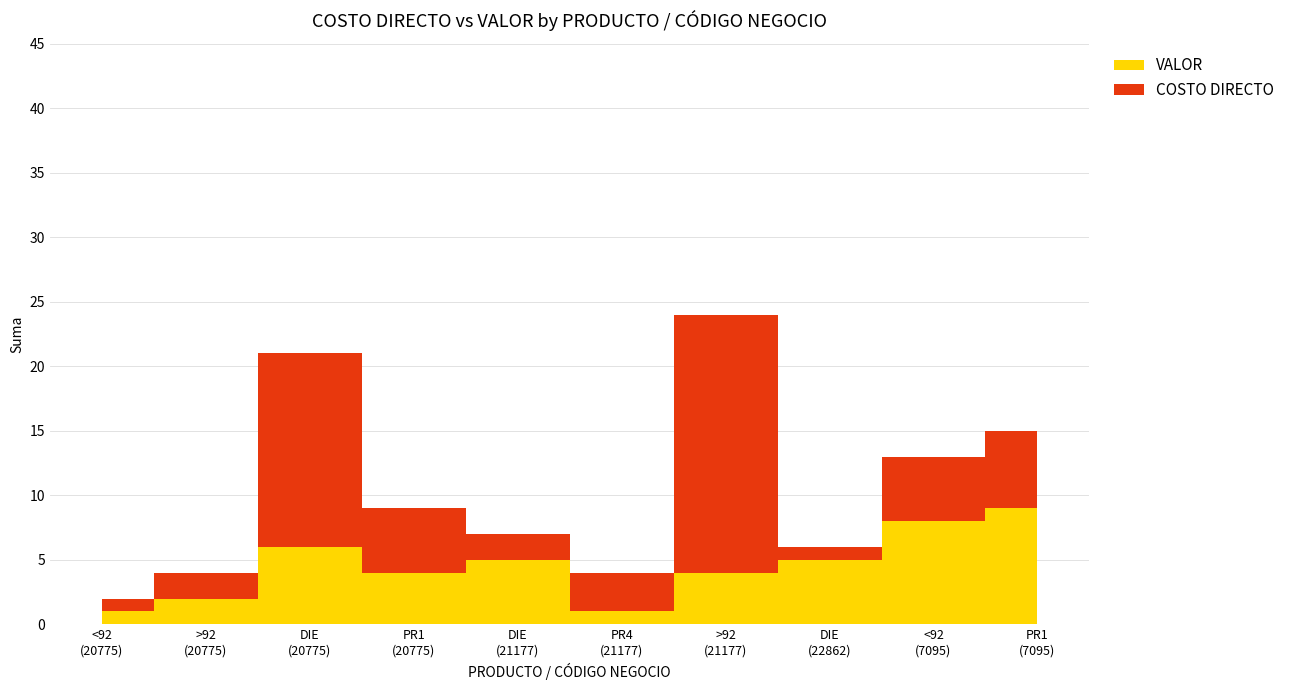

Reading left to right, what are all the values shown in this chart?

COSTO DIRECTO: 1	2	15	5	2	3	20	1	5	6
VALOR: 1	2	6	4	5	1	4	5	8	9